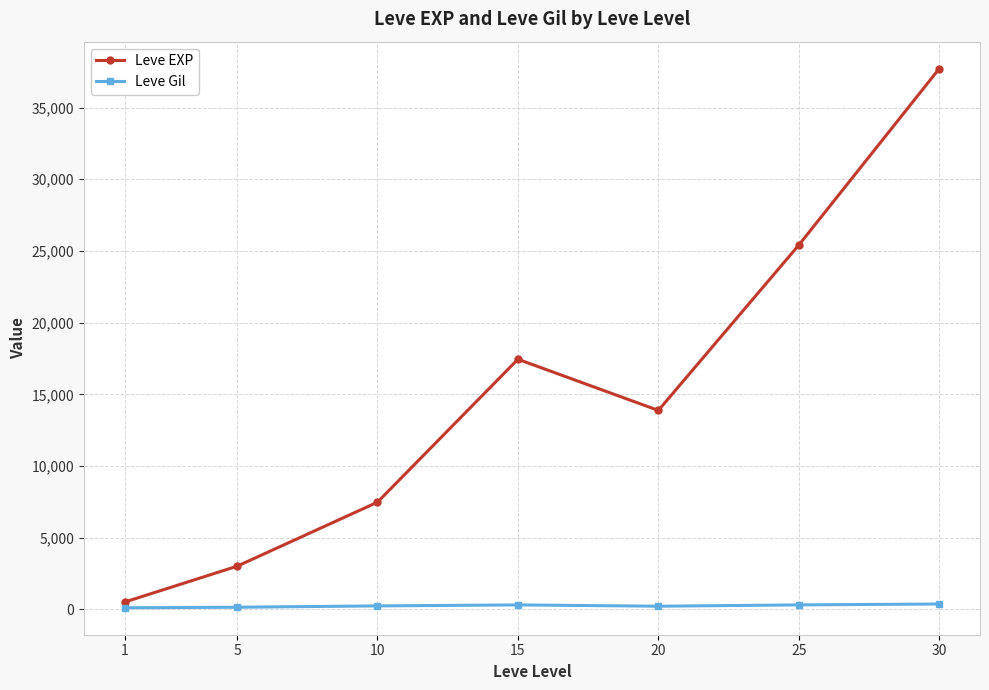

The value of Leve EXP at 5 is 3008.3. True or false?

True